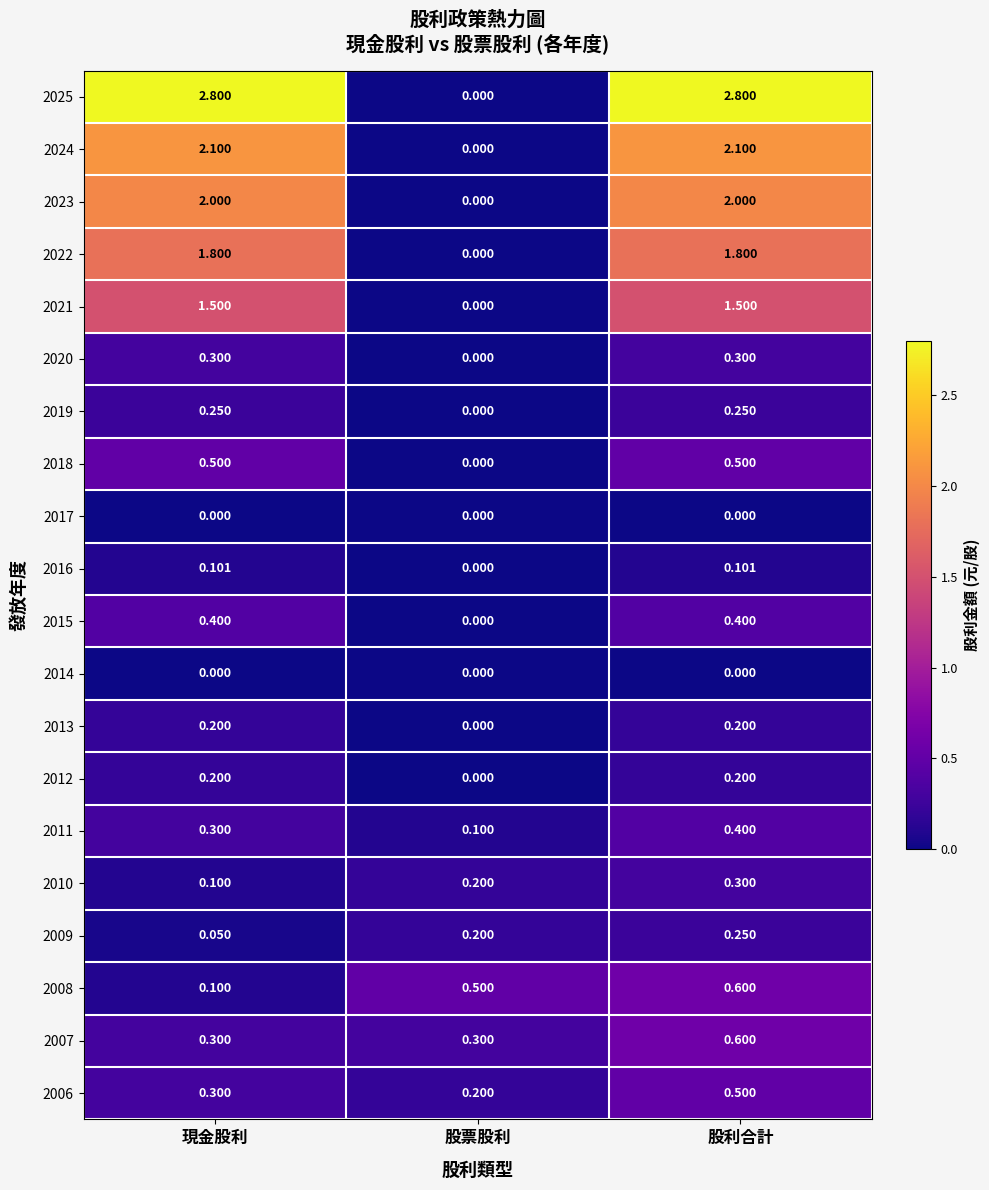

Where is 2025 nearest to the value 1?

股票股利